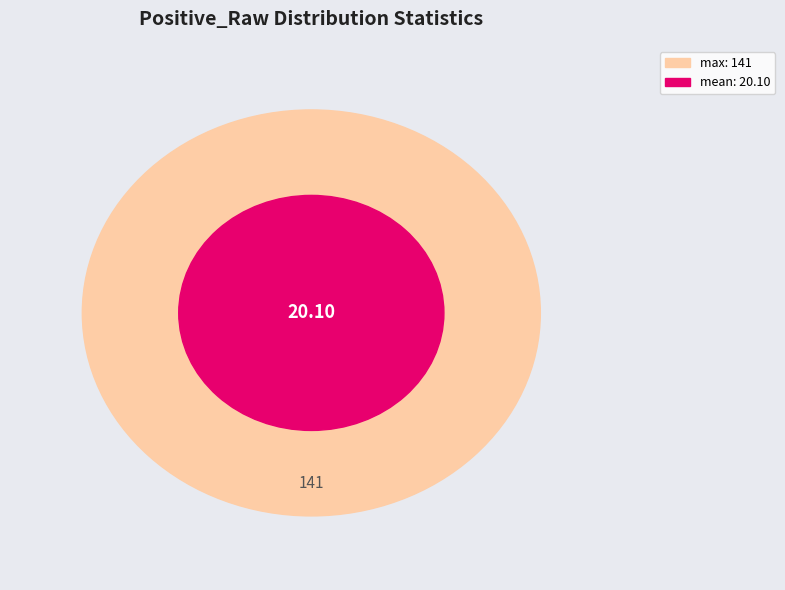

To the nearest percent, what is the difference between the largest and smallest slice percentages?

62%